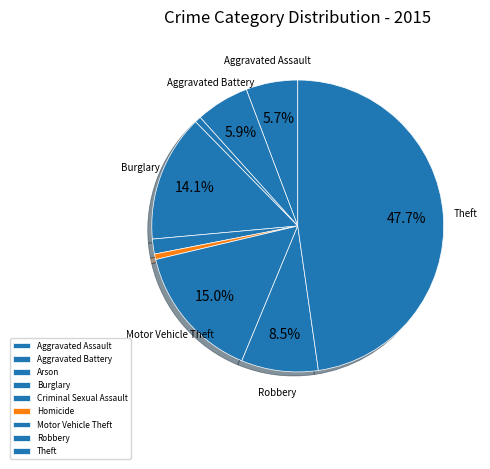

How many segments does this pie chart have?

9